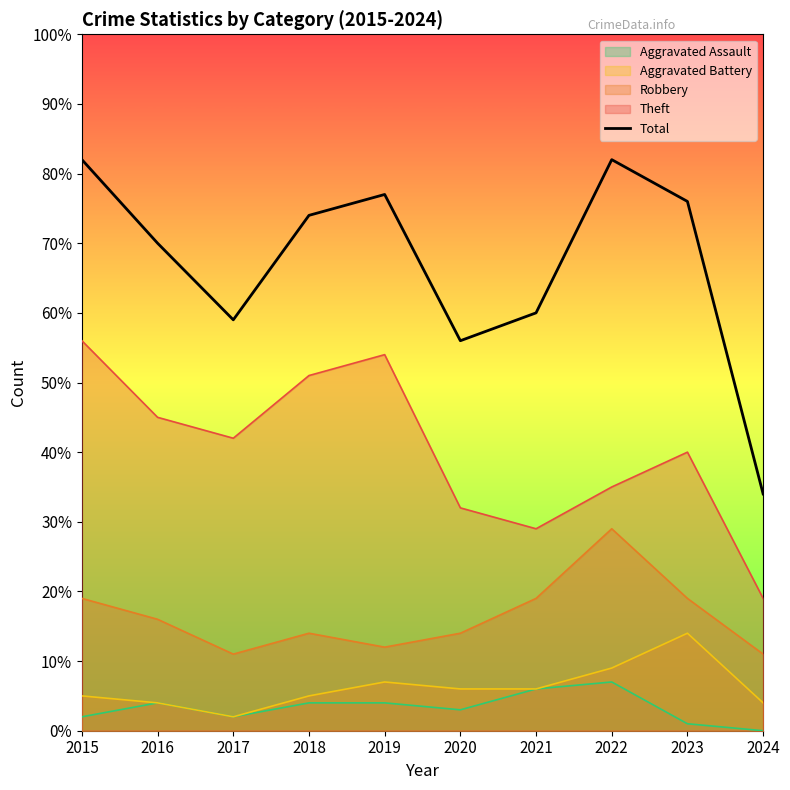

What is the average value?

67